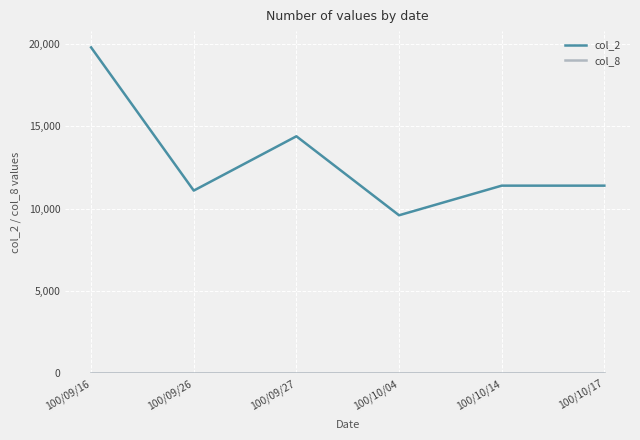

At which label does col_2 reach its peak?

100/09/16